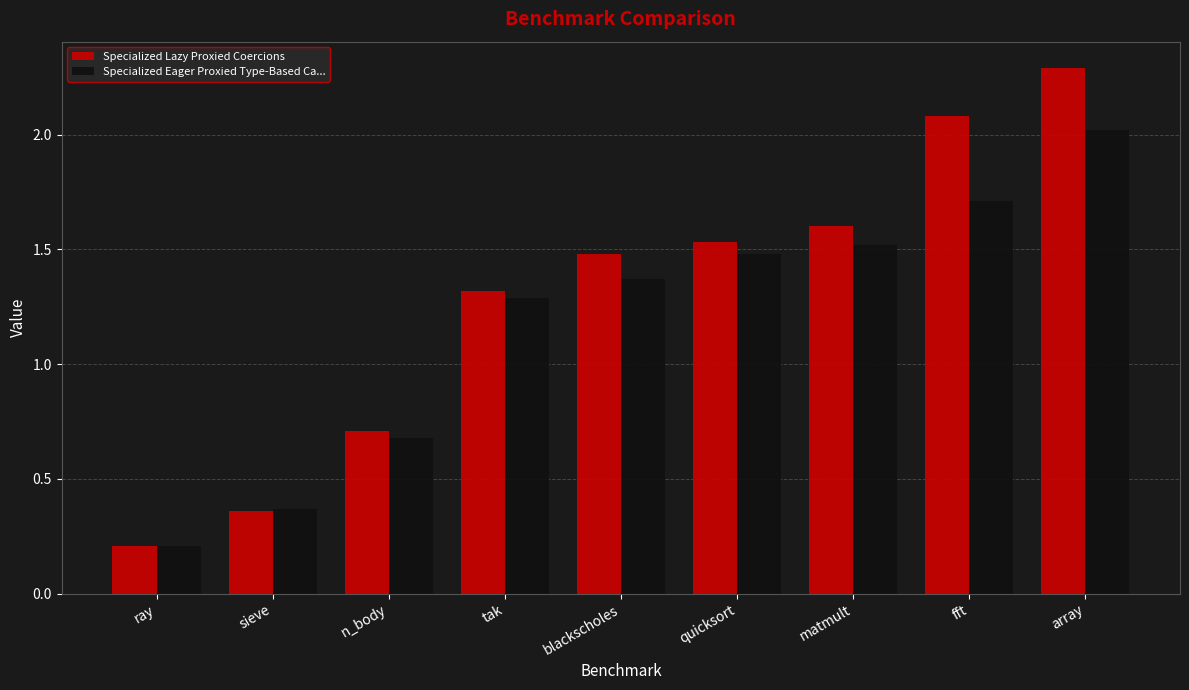

How many values in the Specialized Lazy Proxied Coercions series exceed 1?

6